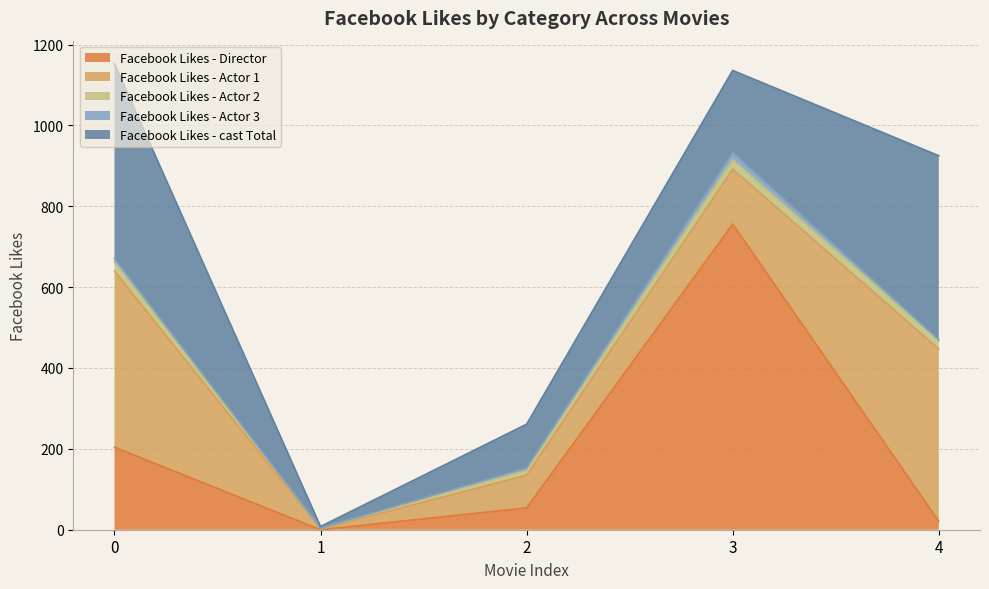

At which label does Facebook Likes - Actor 3 reach its minimum?

1